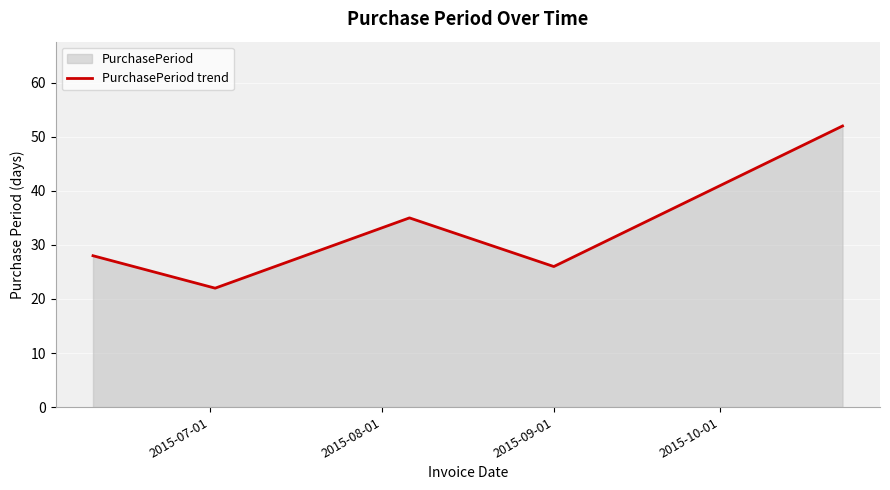

Count the number of categories in the chart.

5